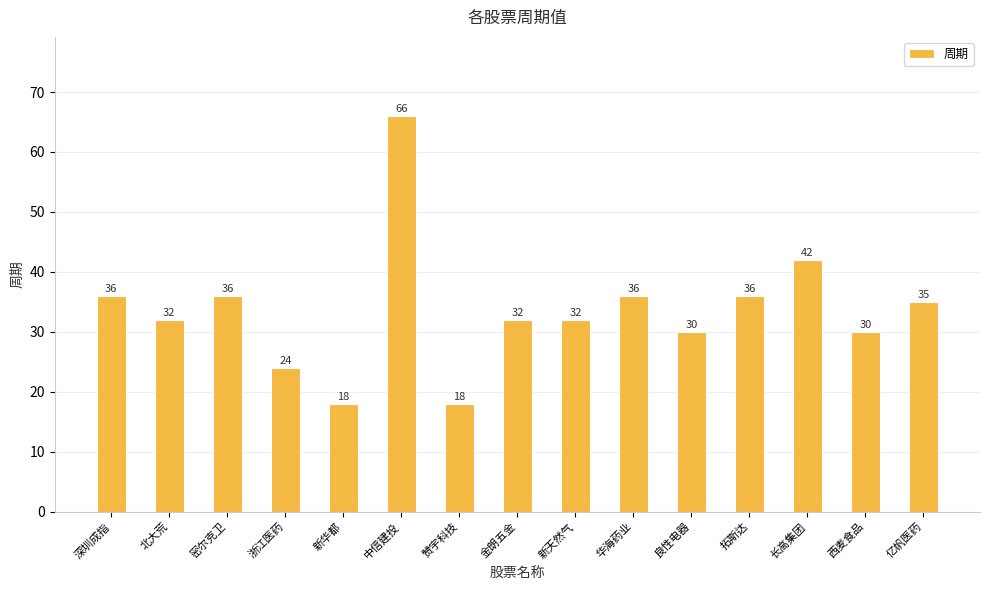

Read the value at 新天然气.

32